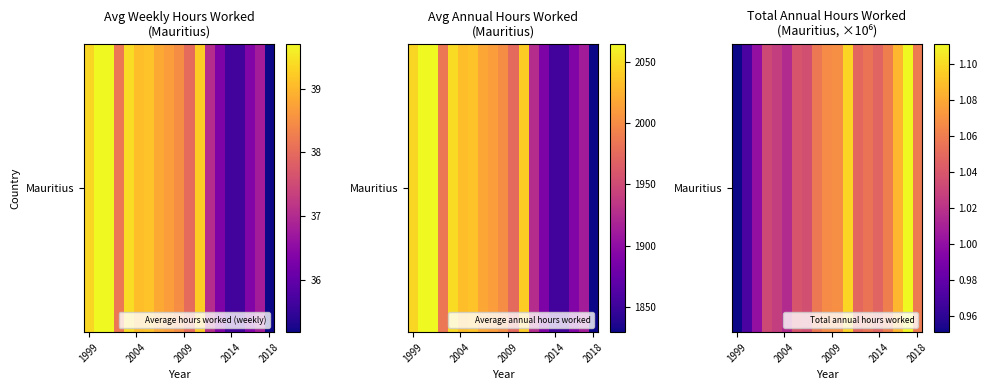

How many data points are above 1?

17